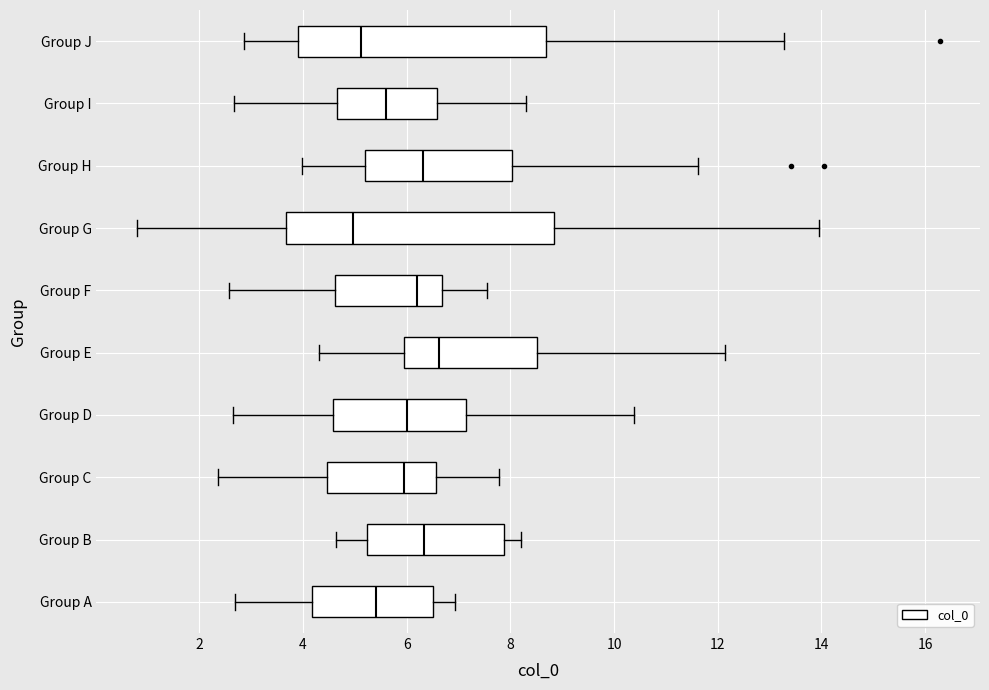

Reading bottom to top, read every box against the x-axis: the position of its median line, the range the box covers, and the ends of its whiskers. The values are not printed on the chart, so give them approximately, as read against the axis.

Group A: median 5.4, box 4.2 to 6.6, whiskers 2.6 to 7.0
Group B: median 6.4, box 5.2 to 7.8, whiskers 4.6 to 8.2
Group C: median 6.0, box 4.4 to 6.6, whiskers 2.4 to 7.8
Group D: median 6.0, box 4.6 to 7.2, whiskers 2.6 to 10.4
Group E: median 6.6, box 6.0 to 8.6, whiskers 4.4 to 12.2
Group F: median 6.2, box 4.6 to 6.6, whiskers 2.6 to 7.6
Group G: median 5.0, box 3.6 to 8.8, whiskers 0.8 to 14.0
Group H: median 6.4, box 5.2 to 8.0, whiskers 4.0 to 11.6
Group I: median 5.6, box 4.6 to 6.6, whiskers 2.6 to 8.4
Group J: median 5.2, box 4.0 to 8.6, whiskers 2.8 to 13.2